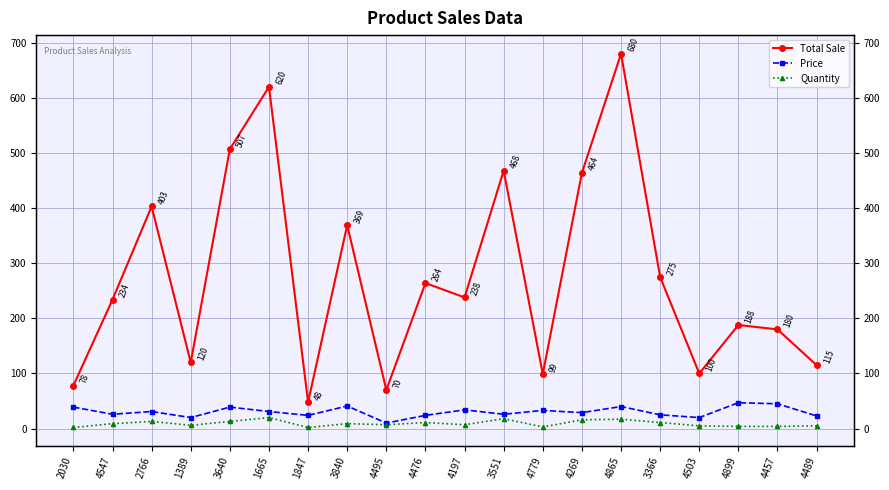

The value of Price at 4899 is 79. True or false?

False